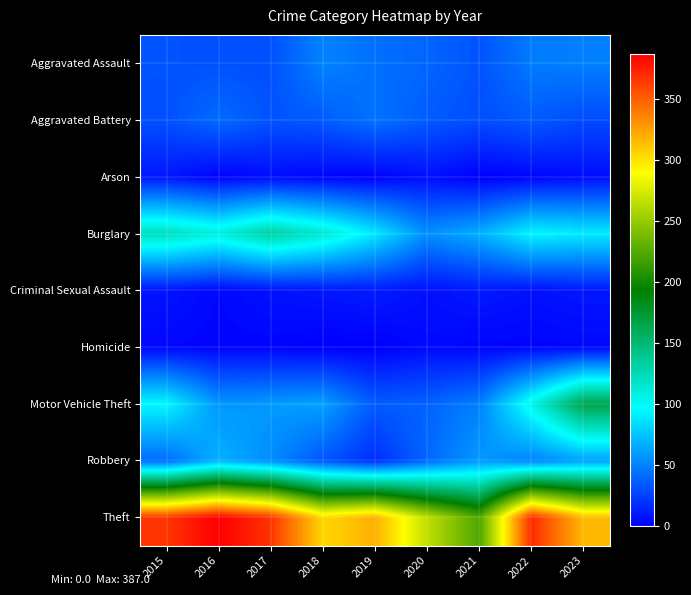

Which label corresponds to the largest value in the chart?

2016